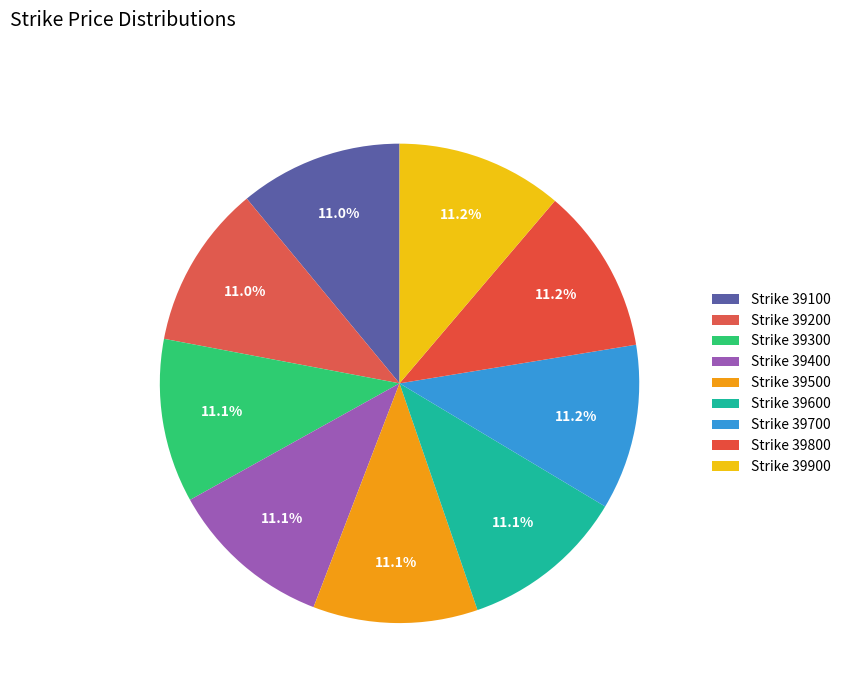

Which slice is the smallest?

39100